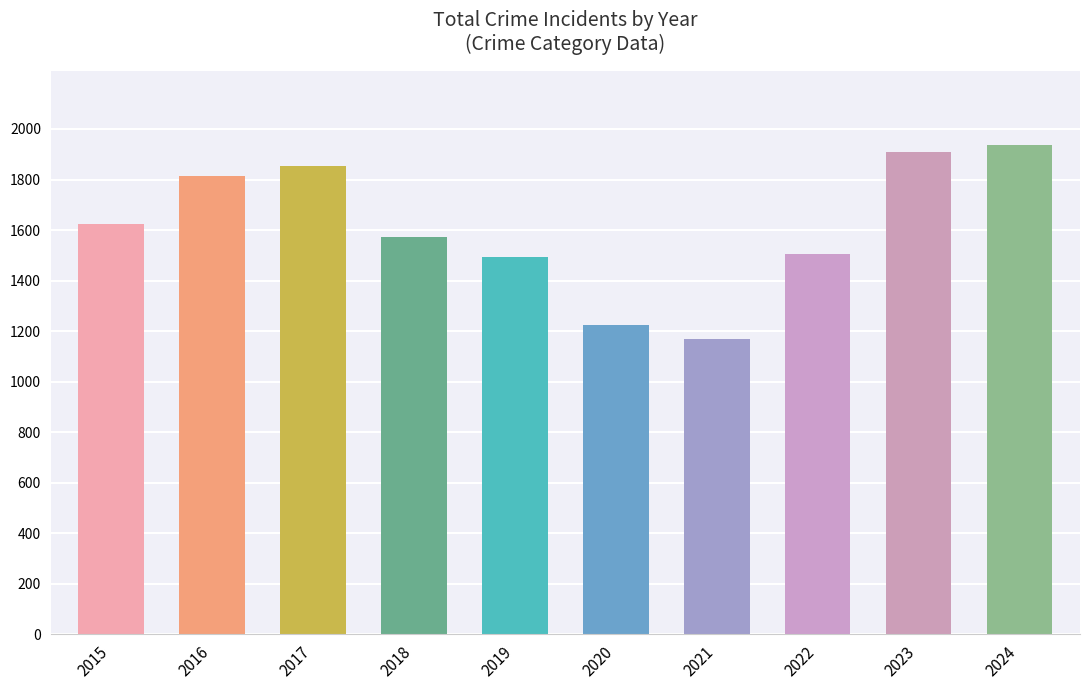

Reading left to right, extract all data points from this chart.

2015=1623	2016=1814	2017=1852	2018=1573	2019=1492	2020=1225	2021=1167	2022=1507	2023=1910	2024=1938